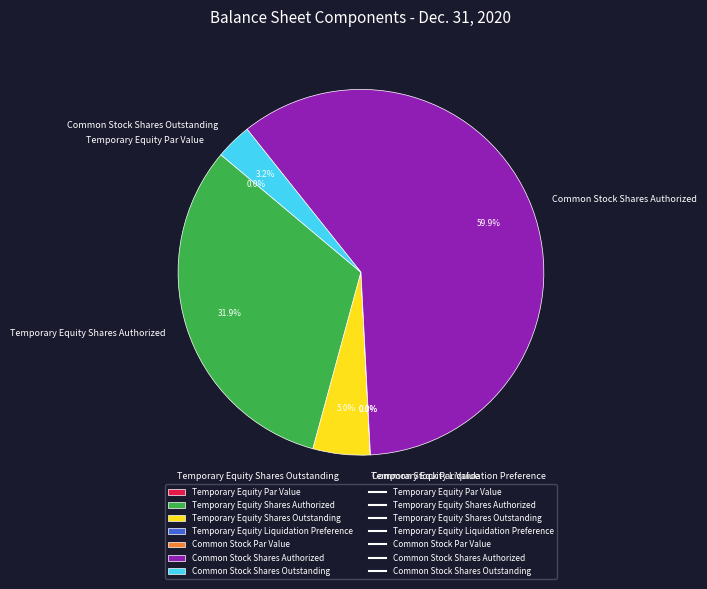

What is the ratio of the value at Common Stock Shares Outstanding to the value at Temporary Equity Shares Outstanding?

0.6